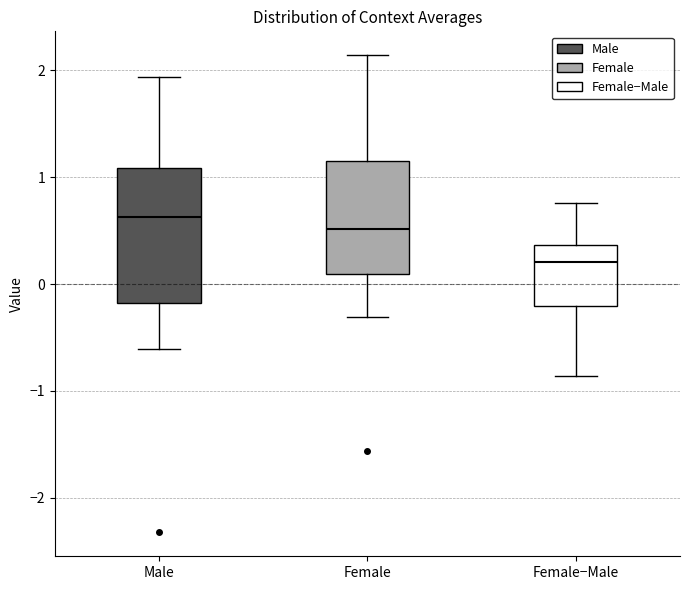

Which box's median line is the lowest?

Female−Male